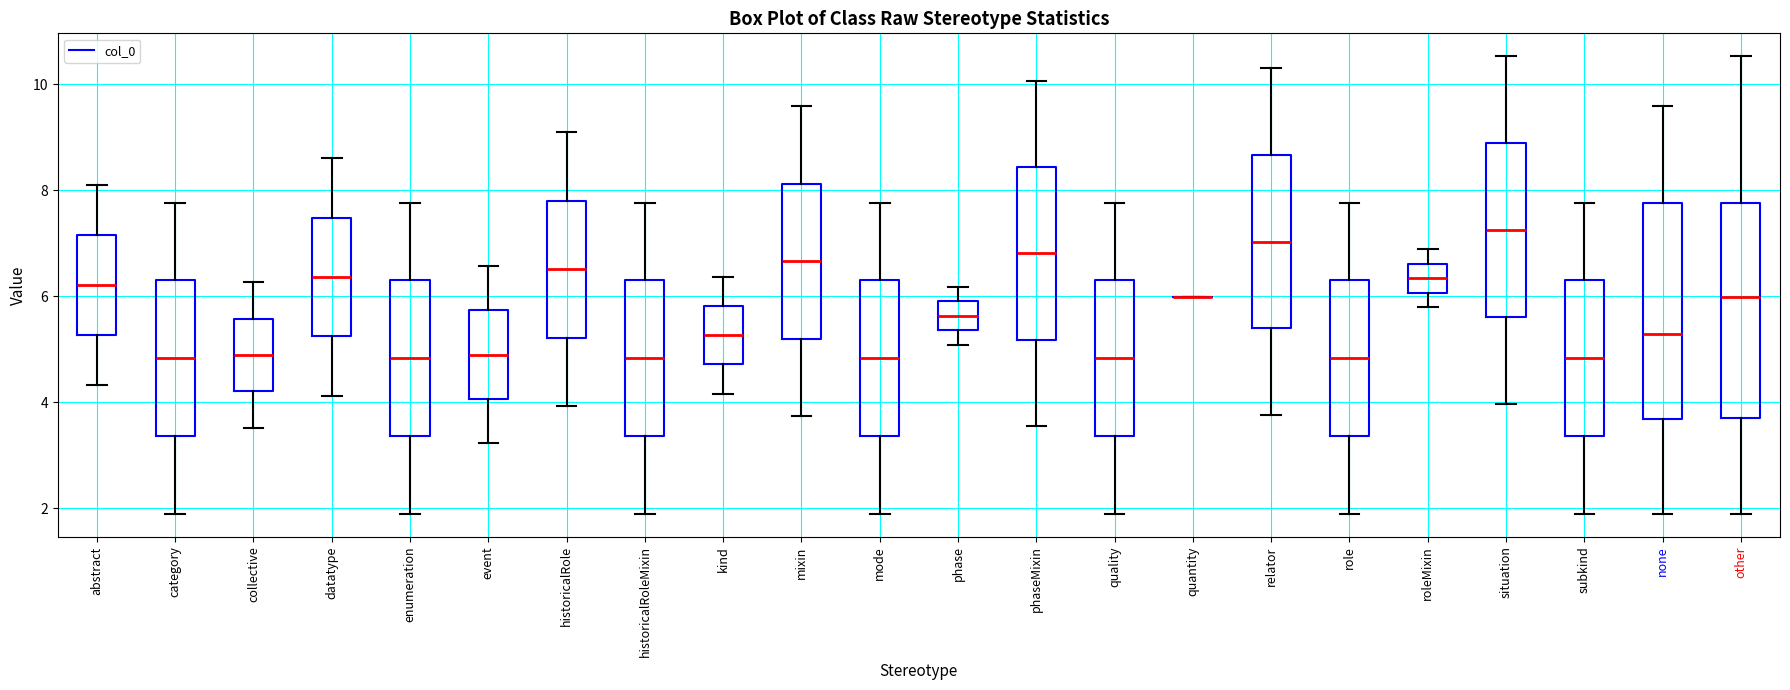

Reading left to right, transcribe this box plot: for each box, give where its median line is, the range the box spans, and where its two whiskers end, as read against the y-axis. The values are not printed on the chart, so give them approximately, as read against the axis.

abstract: median 6.2, box 5.2 to 7.2, whiskers 4.4 to 8.0
category: median 4.8, box 3.4 to 6.4, whiskers 1.8 to 7.8
collective: median 4.8, box 4.2 to 5.6, whiskers 3.6 to 6.2
datatype: median 6.4, box 5.2 to 7.4, whiskers 4.2 to 8.6
enumeration: median 4.8, box 3.4 to 6.4, whiskers 1.8 to 7.8
event: median 4.8, box 4.0 to 5.8, whiskers 3.2 to 6.6
historicalRole: median 6.6, box 5.2 to 7.8, whiskers 4.0 to 9.0
historicalRoleMixin: median 4.8, box 3.4 to 6.4, whiskers 1.8 to 7.8
kind: median 5.2, box 4.8 to 5.8, whiskers 4.2 to 6.4
mixin: median 6.6, box 5.2 to 8.2, whiskers 3.8 to 9.6
mode: median 4.8, box 3.4 to 6.4, whiskers 1.8 to 7.8
phase: median 5.6, box 5.4 to 6.0, whiskers 5.0 to 6.2
phaseMixin: median 6.8, box 5.2 to 8.4, whiskers 3.6 to 10.0
quality: median 4.8, box 3.4 to 6.4, whiskers 1.8 to 7.8
quantity: box collapsed to a line at 6.0, whiskers 6.0 to 6.0
relator: median 7.0, box 5.4 to 8.6, whiskers 3.8 to 10.4
role: median 4.8, box 3.4 to 6.4, whiskers 1.8 to 7.8
roleMixin: median 6.4, box 6.0 to 6.6, whiskers 5.8 to 6.8
situation: median 7.2, box 5.6 to 8.8, whiskers 4.0 to 10.6
subkind: median 4.8, box 3.4 to 6.4, whiskers 1.8 to 7.8
none: median 5.2, box 3.6 to 7.8, whiskers 1.8 to 9.6
other: median 6.0, box 3.8 to 7.8, whiskers 1.8 to 10.6